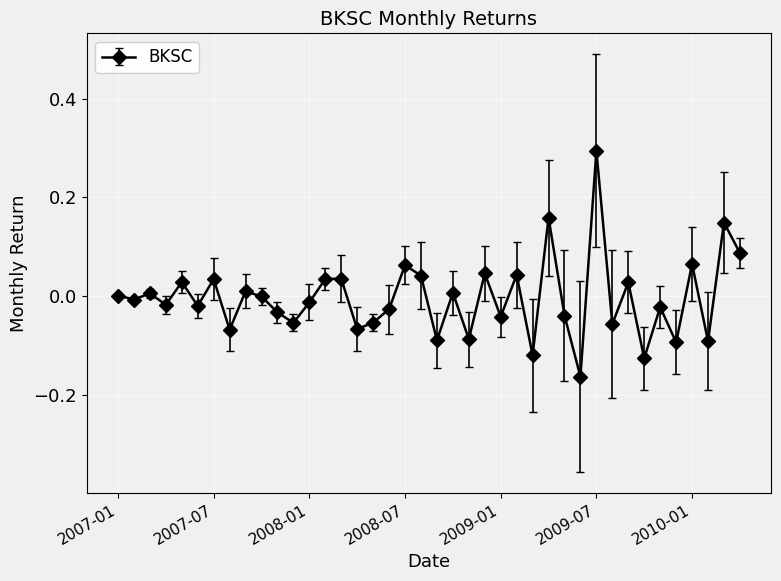

Count the number of categories in the chart.

40